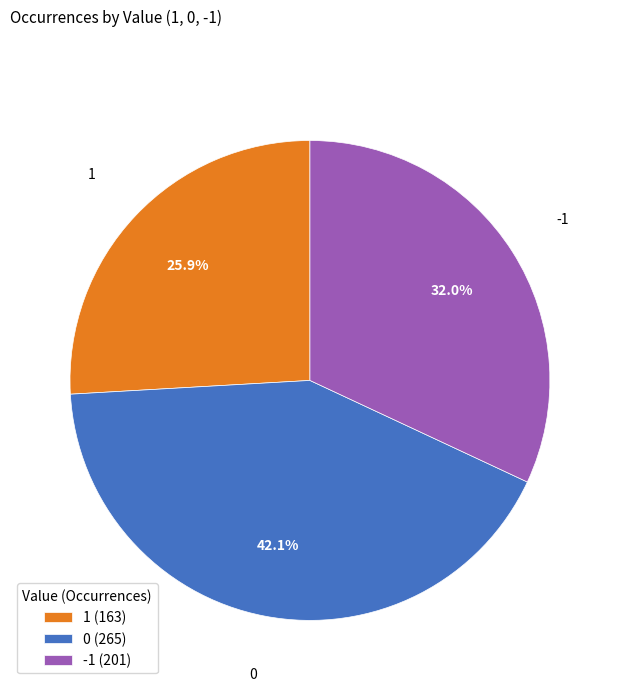

Count the number of slices in the pie.

3